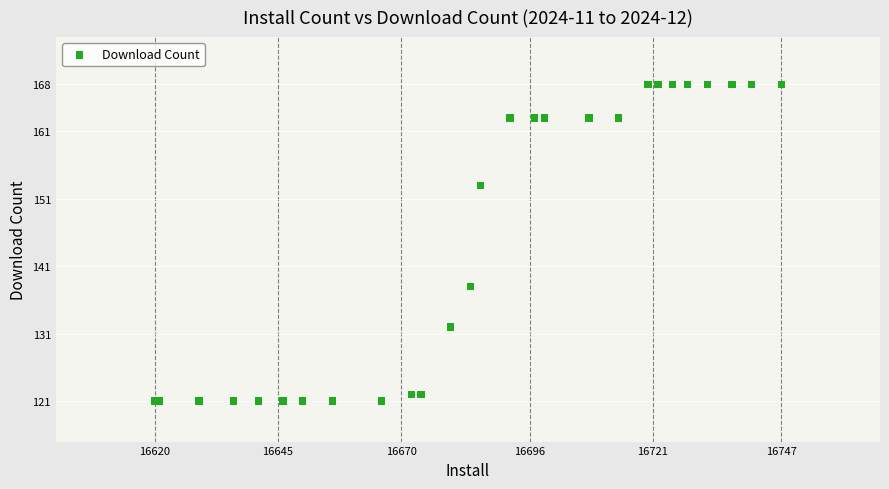

What Y value in the scatter plot is closest to 144?

138